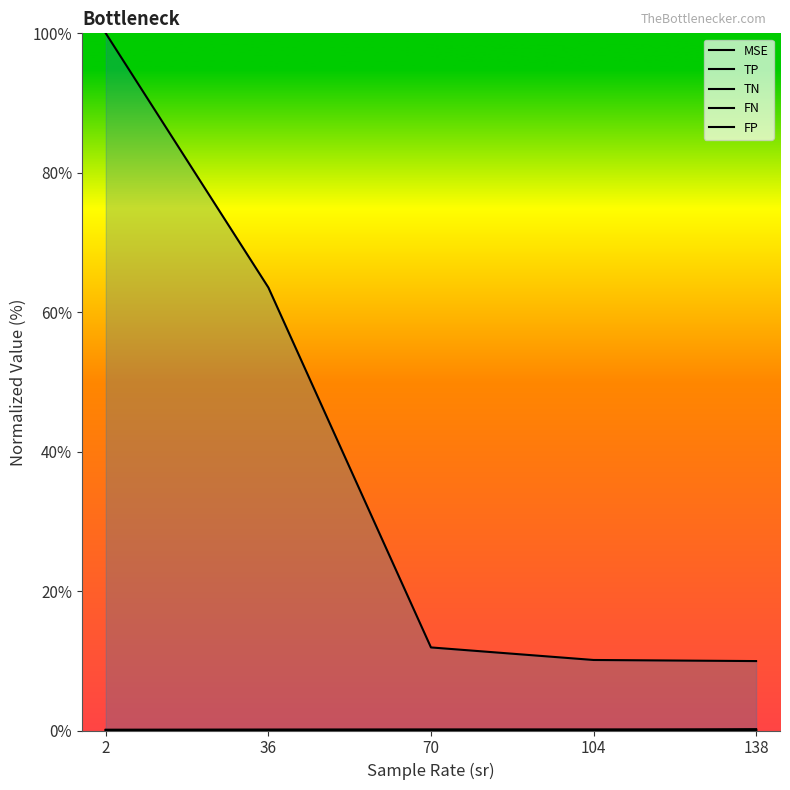

Reading left to right, list all the values displayed in this chart.

MSE: 100.0	63.5	11.9	10.1	10.0
TP: 0.1	0.1	0.1	0.1	0.2
TN: 0.1	0.1	0.1	0.1	0.1
FN: 0.0	0.0	0.0	0.0	0.0
FP: 0.1	0.0	0.0	0.0	0.0